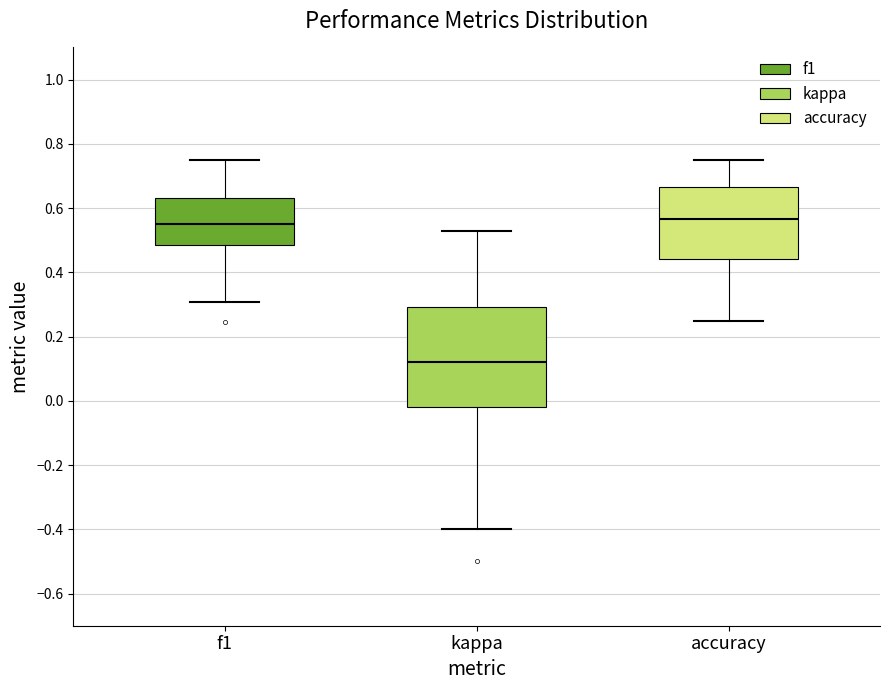

Reading left to right, transcribe this box plot: for each box, give where its median line is, the range the box spans, and where its two whiskers end, as read against the y-axis. The values are not printed on the chart, so give them approximately, as read against the axis.

f1: median 0.56, box 0.48 to 0.64, whiskers 0.30 to 0.76
kappa: median 0.12, box -0.02 to 0.30, whiskers -0.40 to 0.52
accuracy: median 0.56, box 0.44 to 0.66, whiskers 0.26 to 0.76